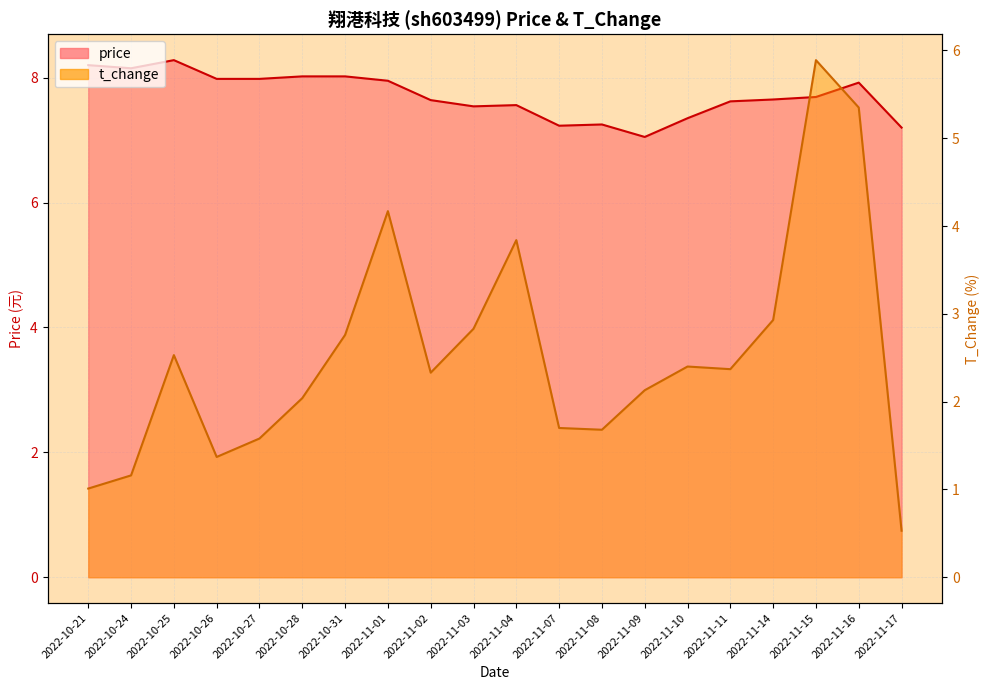

Reading left to right, what are all the values shown in this chart?

price: 8.2	8.2	8.3	8.0	8.0	8.0	8.0	8.0	7.6	7.5	7.6	7.2	7.2	7.0	7.3	7.6	7.7	7.7	7.9	7.2
t_change: 1.0	1.2	2.5	1.4	1.6	2.0	2.8	4.2	2.3	2.8	3.8	1.7	1.7	2.1	2.4	2.4	2.9	5.9	5.3	0.5